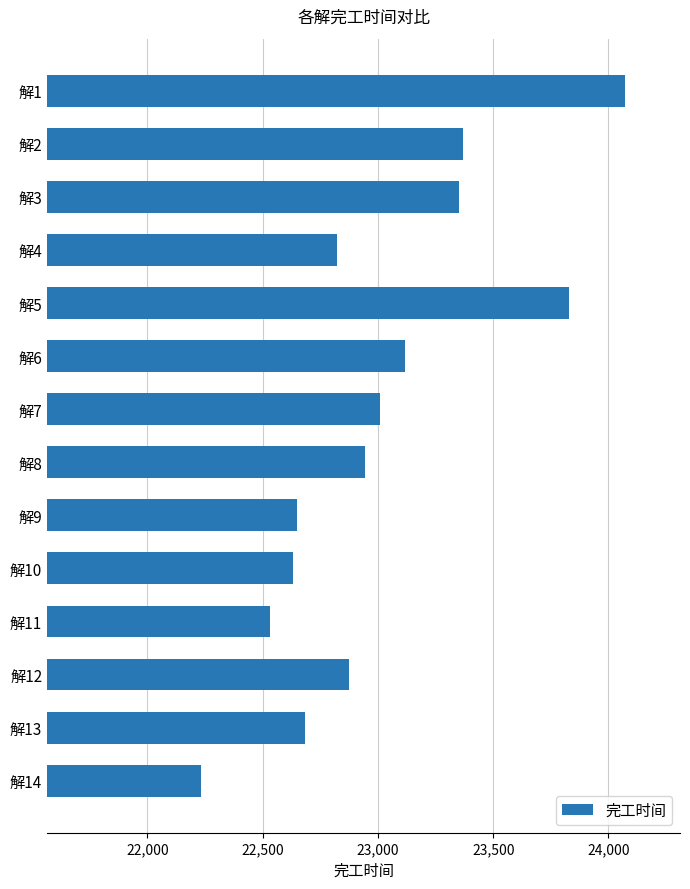

What is the value of the 14th bar from the top?

22232.3